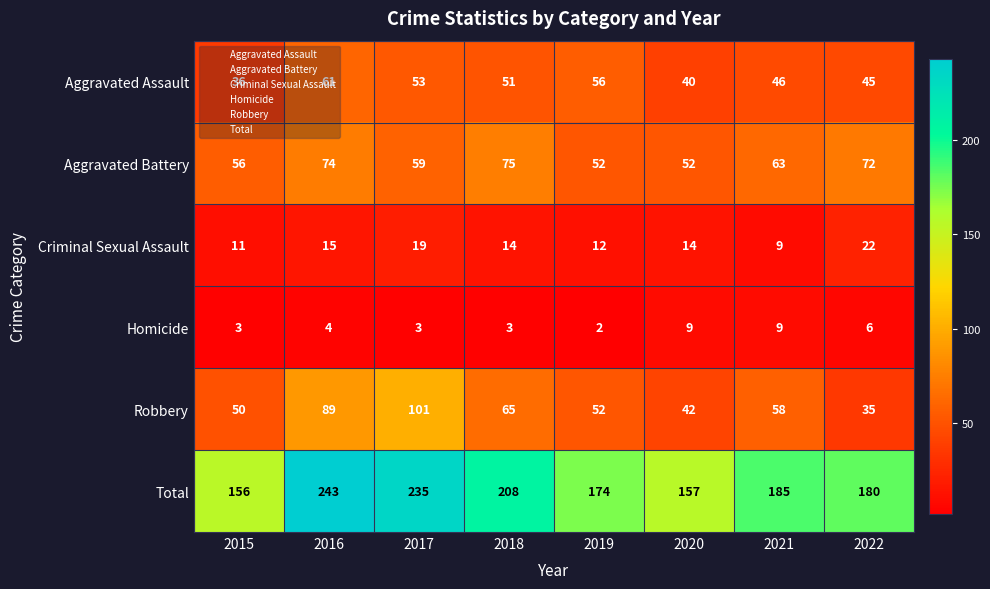

Is it true that Aggravated Battery equals 52 at 2019?

True